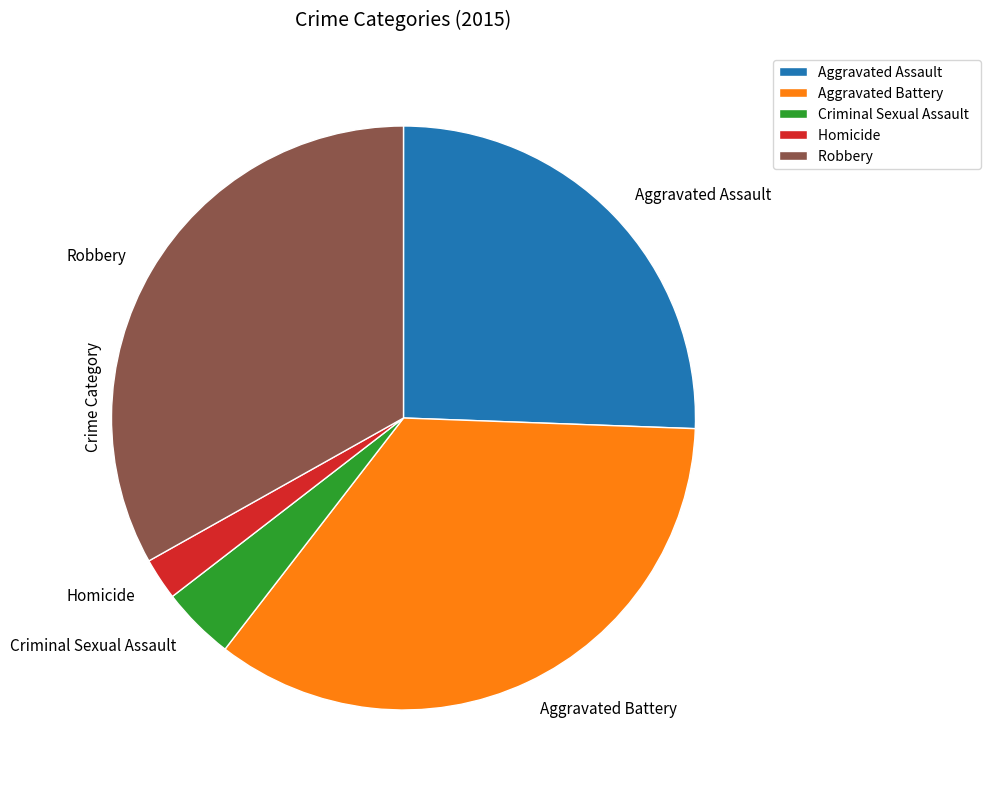

What is the smallest slice in the pie chart?

Homicide